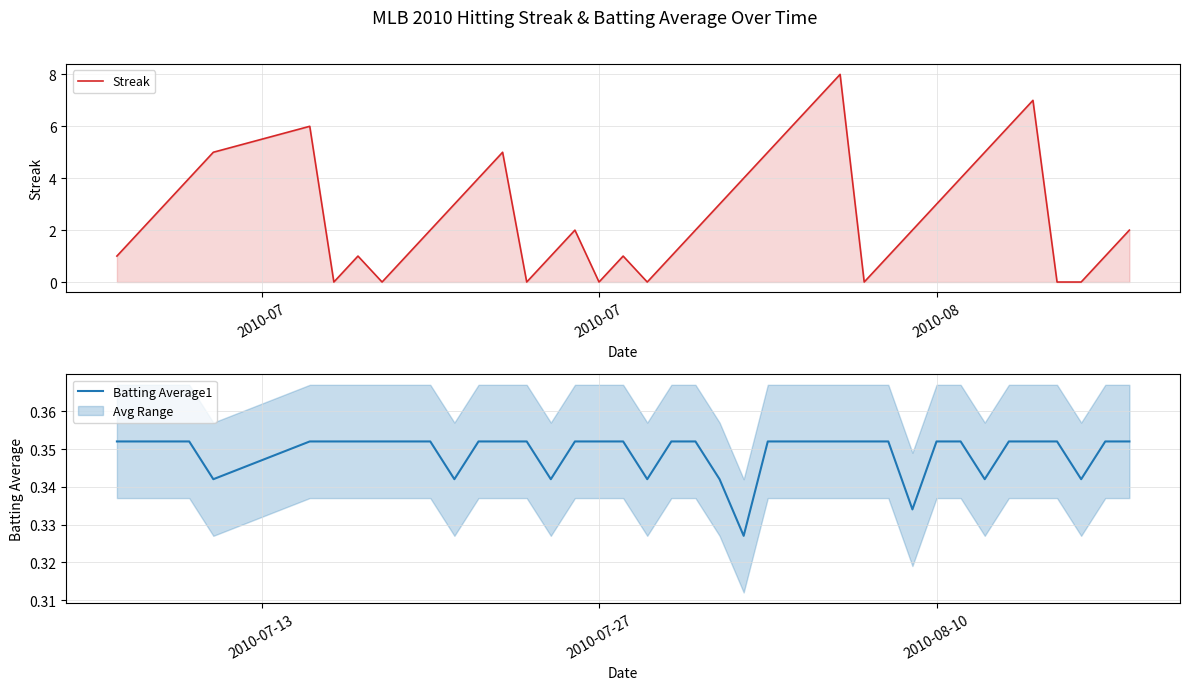

How many interior local peaks does the Streak series have?

7